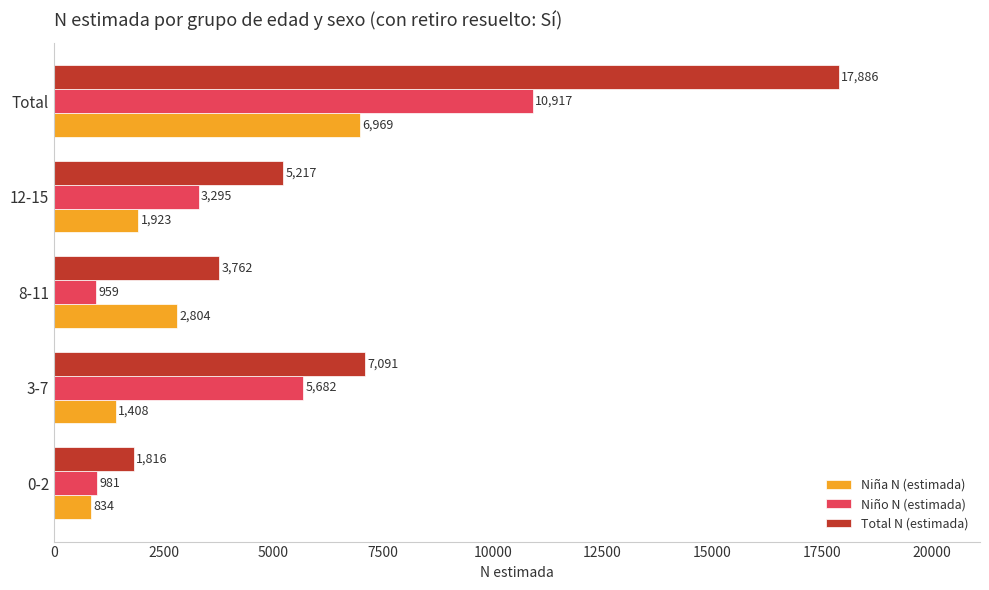

List the labels in order of Niño N (estimada) value, largest first.

Total, 3-7, 12-15, 0-2, 8-11